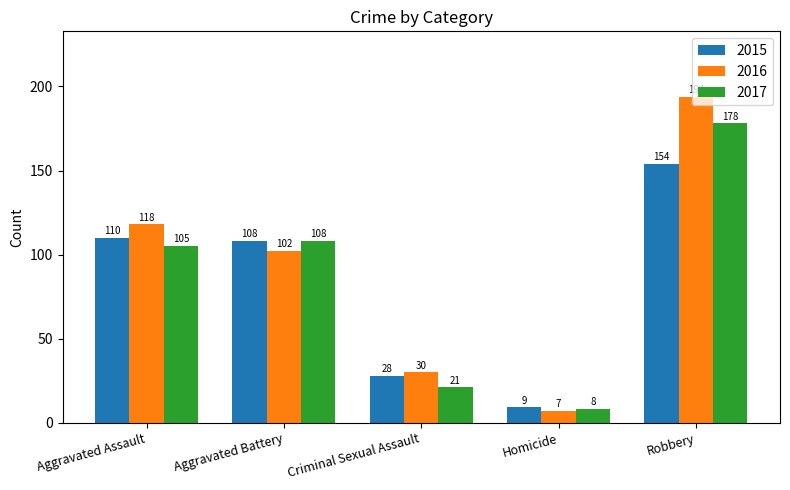

At which category is the sum across all series the highest?

Robbery